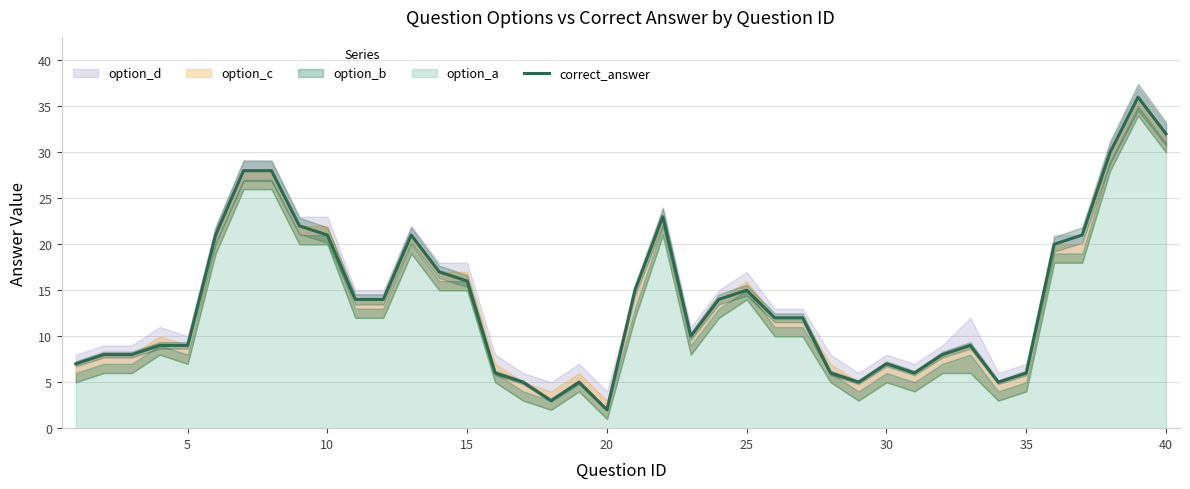

At which label does correct_answer reach its minimum?

20